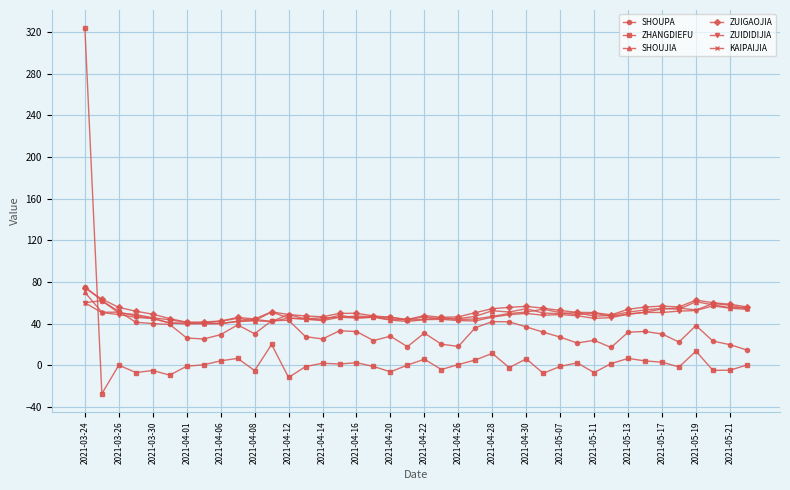

True or false: ZUIGAOJIA has more than 2 interior local peaks.

True